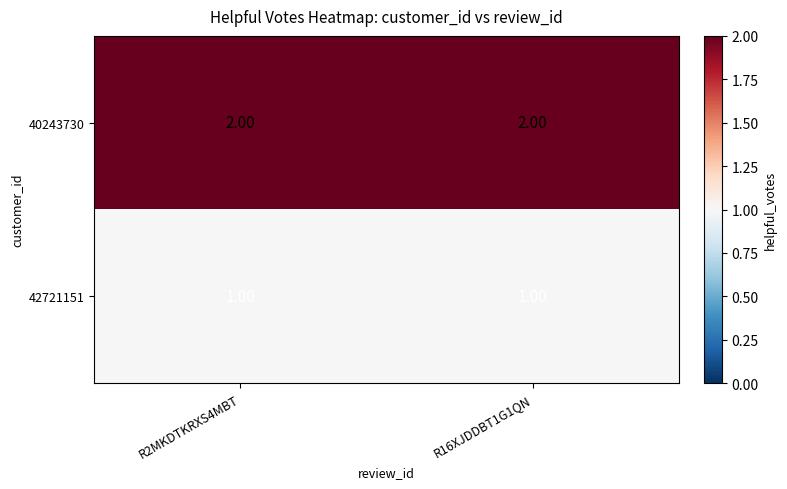

What is the sum of all 40243730 values?

4